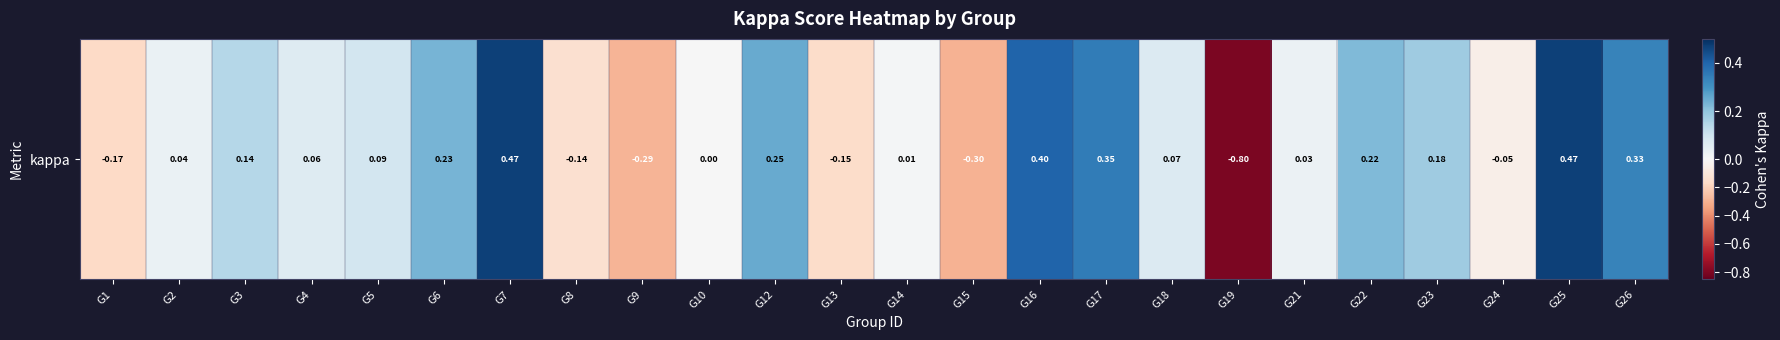

Reading left to right, what are all the values shown in this chart?

G1=-0.2	G2=0.0	G3=0.1	G4=0.1	G5=0.1	G6=0.2	G7=0.5	G8=-0.1	G9=-0.3	G10=0.0	G12=0.2	G13=-0.2	G14=0.0	G15=-0.3	G16=0.4	G17=0.3	G18=0.1	G19=-0.8	G21=0.0	G22=0.2	G23=0.2	G24=-0.1	G25=0.5	G26=0.3